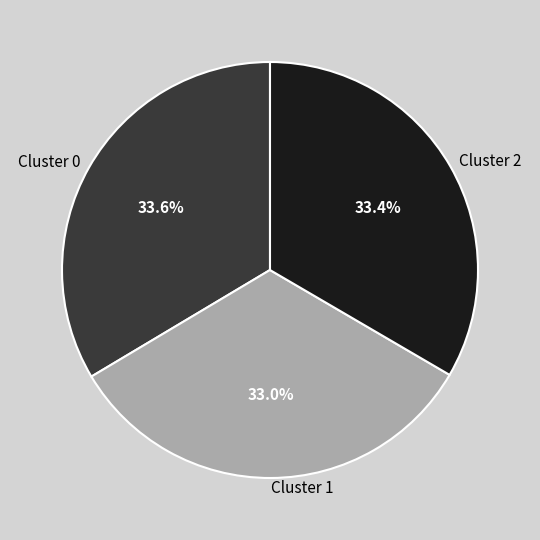

Count the number of slices in the pie.

3